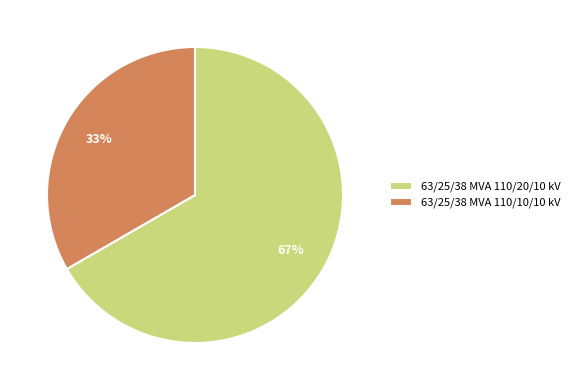

To the nearest percent, what is the average slice percentage?

50%